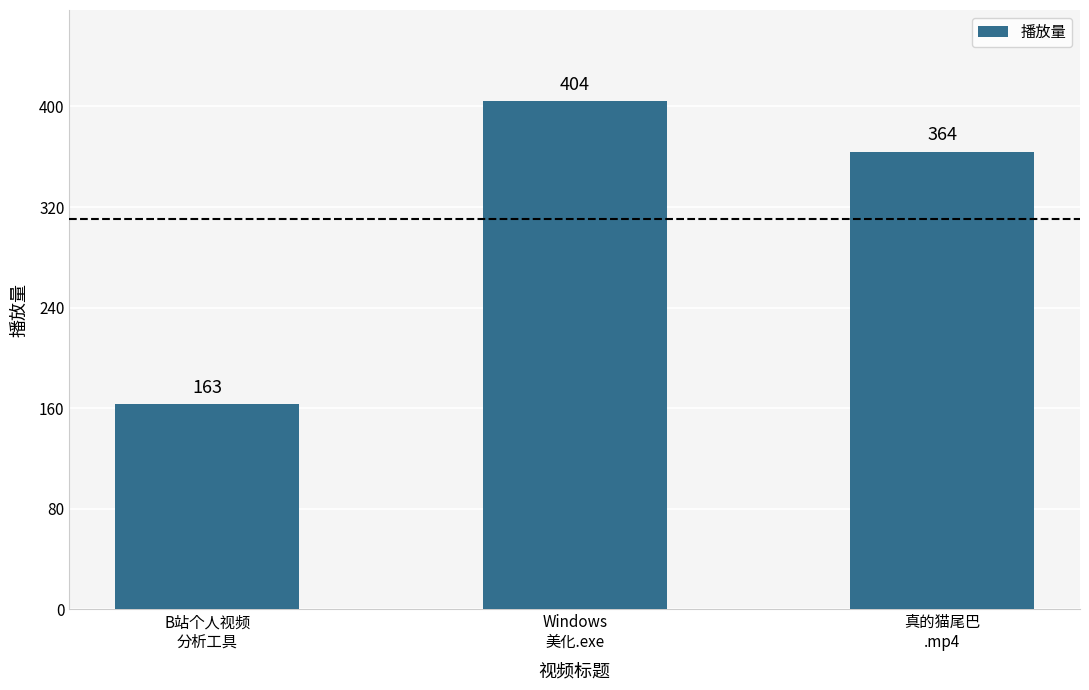

Reading left to right, list all the values displayed in this chart.

B站个人视频
分析工具=163	Windows
美化.exe=404	真的猫尾巴
.mp4=364